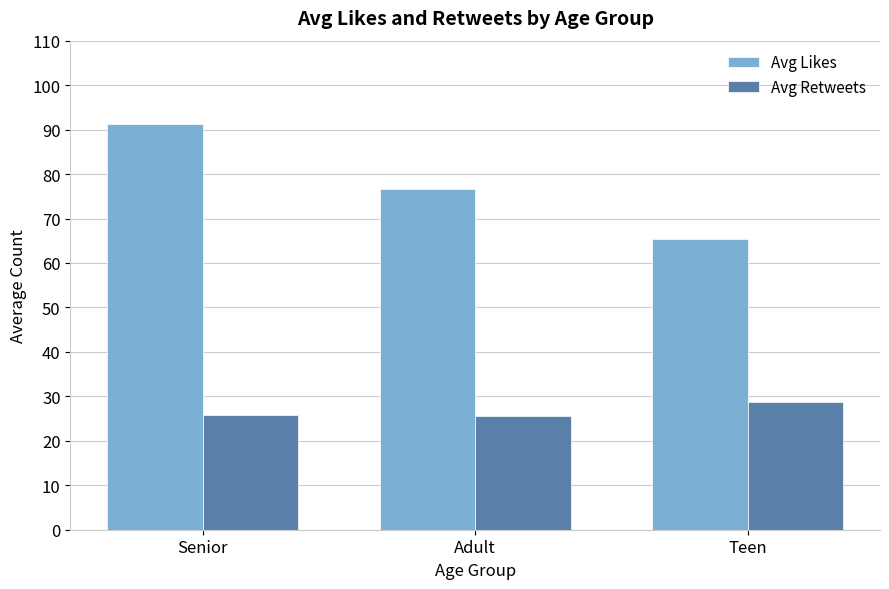

At which category is the sum across all series the highest?

Senior